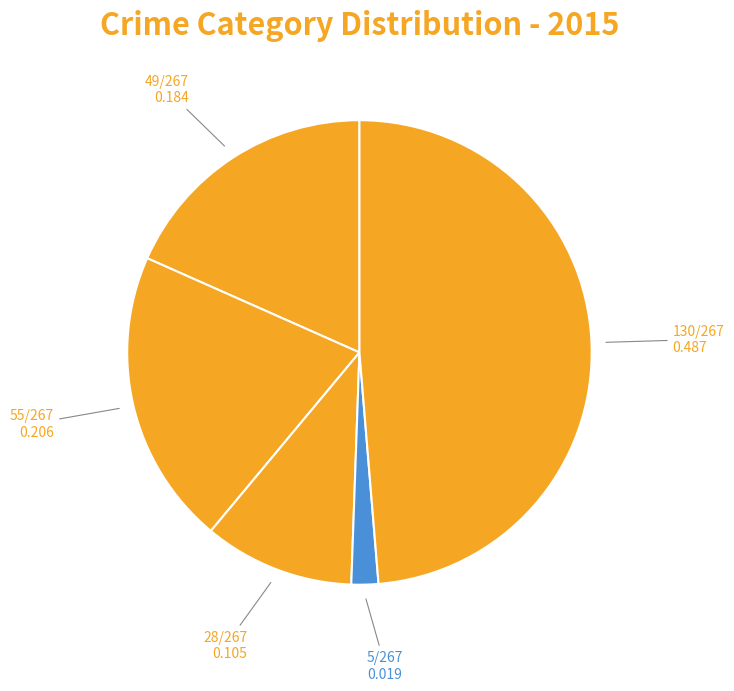

How many segments does this pie chart have?

5